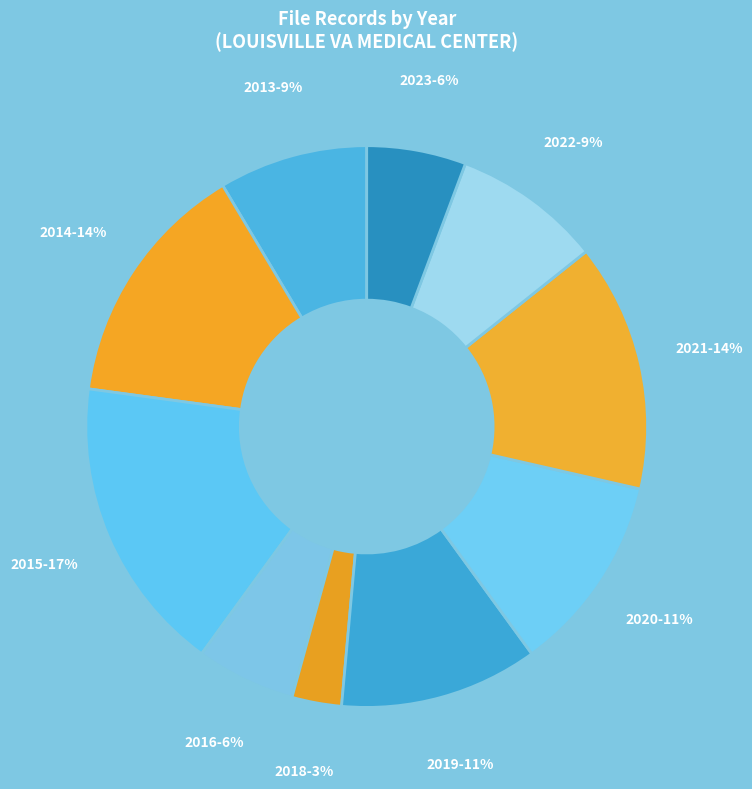

What is the smallest slice in the pie chart?

2018